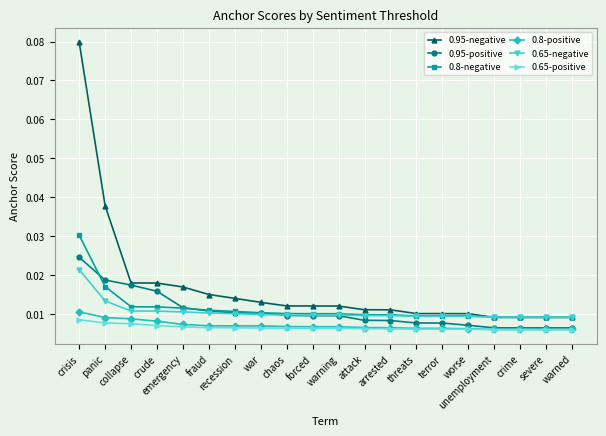

True or false: 0.8-negative and 0.65-positive intersect in this chart.

False